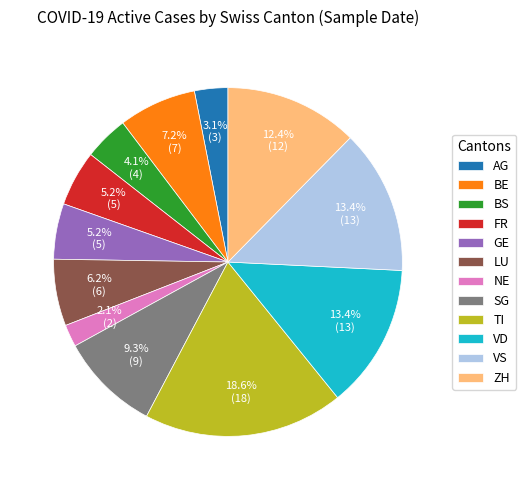

To the nearest percent, what percentage of the pie is VD?

13%